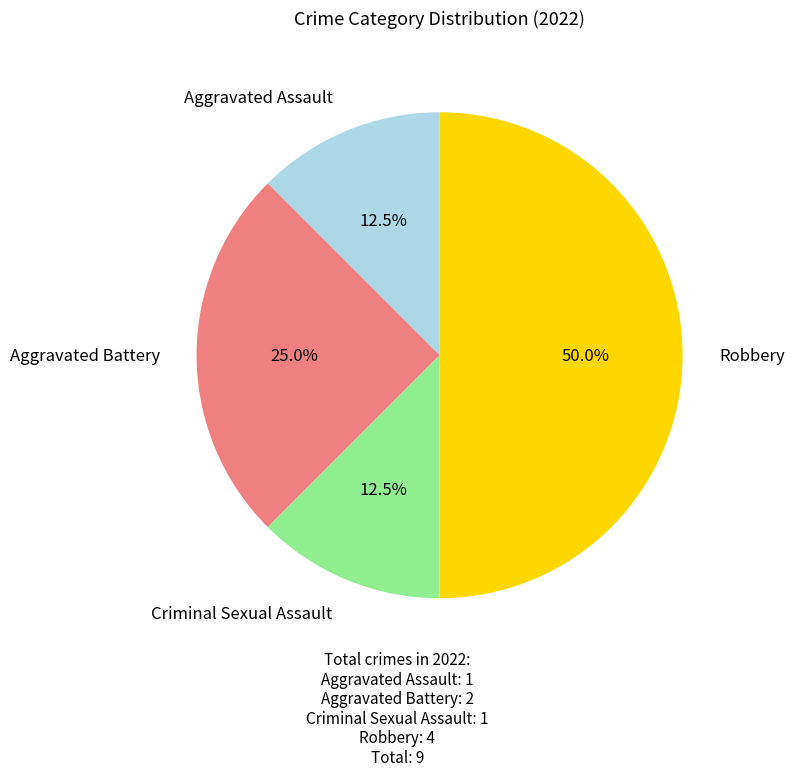

Which category has the biggest portion of the pie?

Robbery